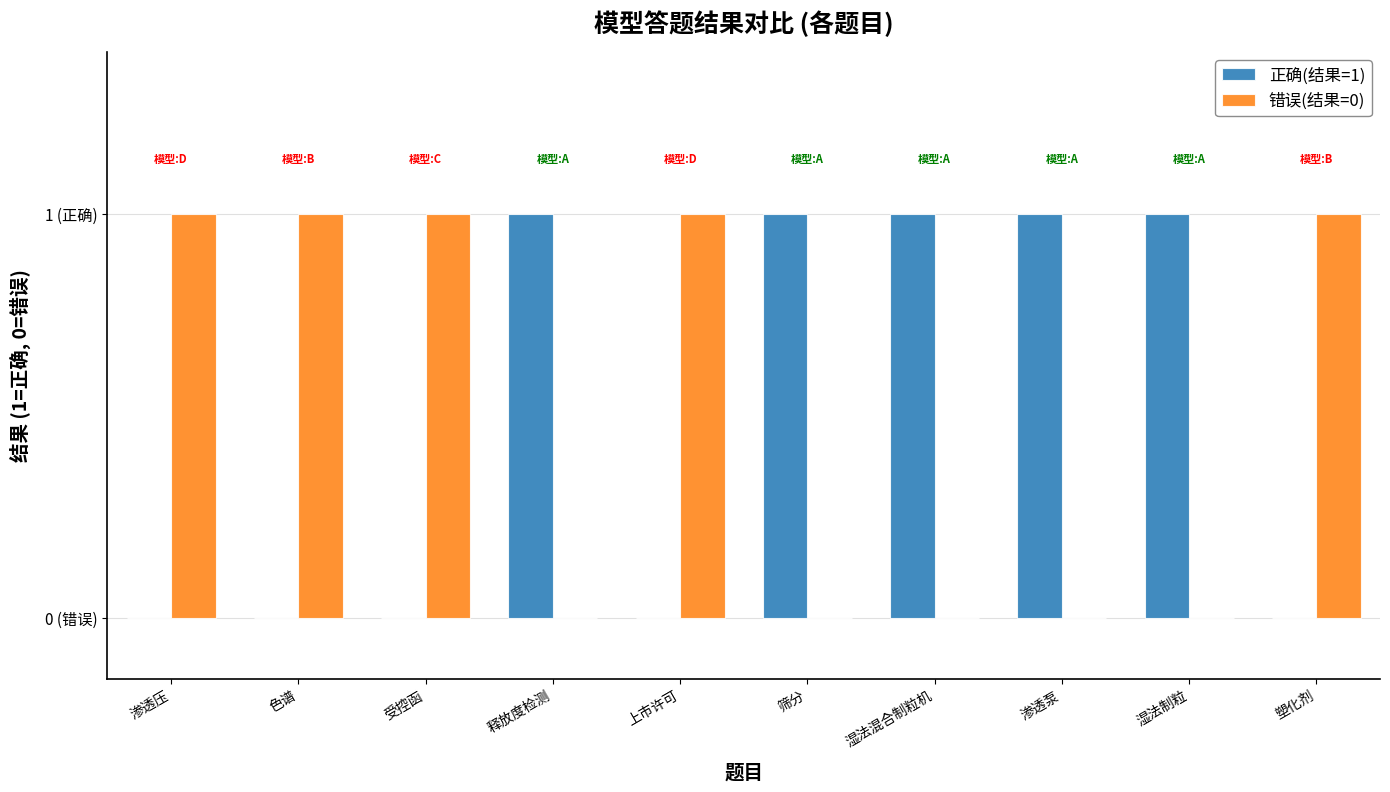

Reading right to left, what are all the values shown in this chart?

正确(结果=1): 0	1	1	1	1	0	1	0	0	0
错误(结果=0): 1	0	0	0	0	1	0	1	1	1